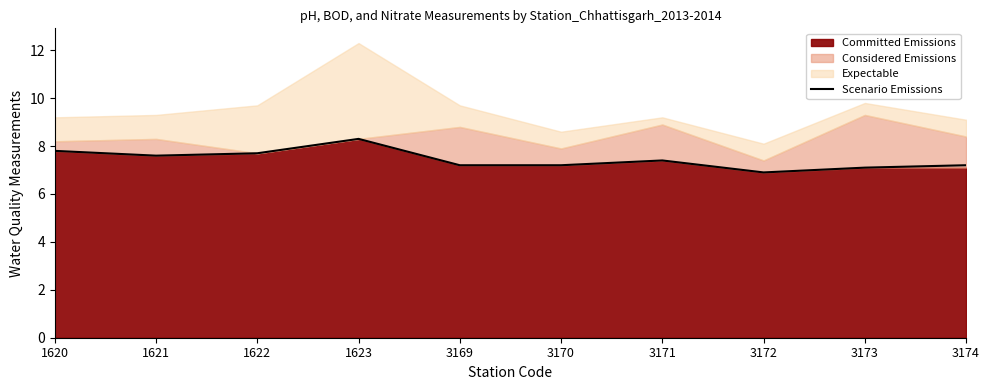

What is the ratio of the value at 3172 to the value at 1623?

0.8